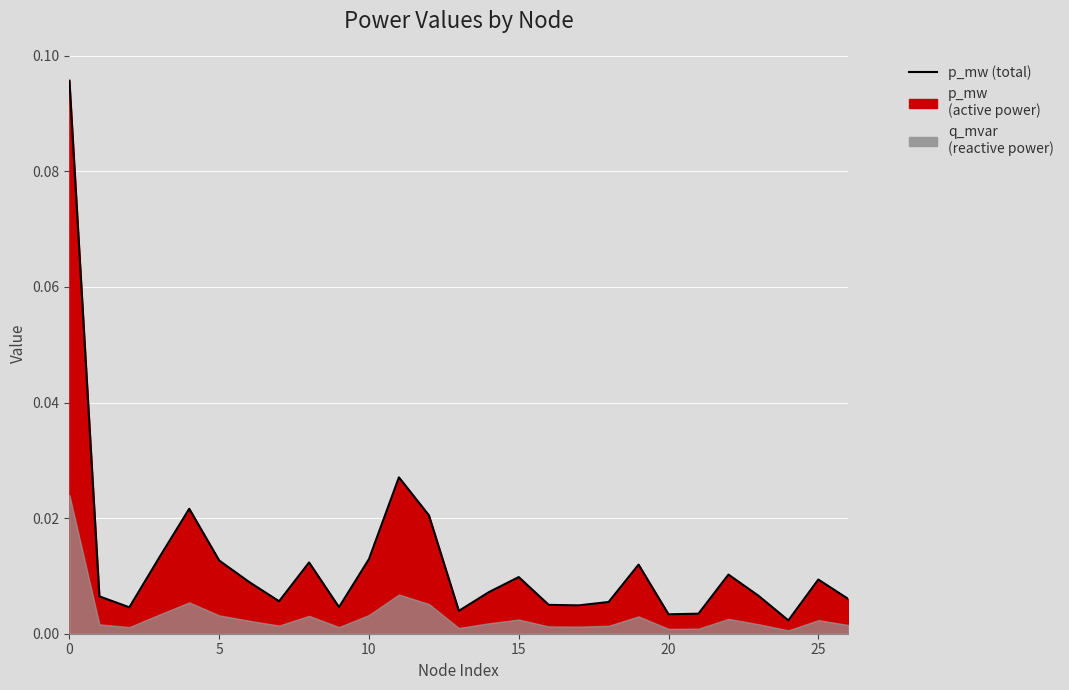

True or false: there are more than 2 points higher than both neighbors.

True